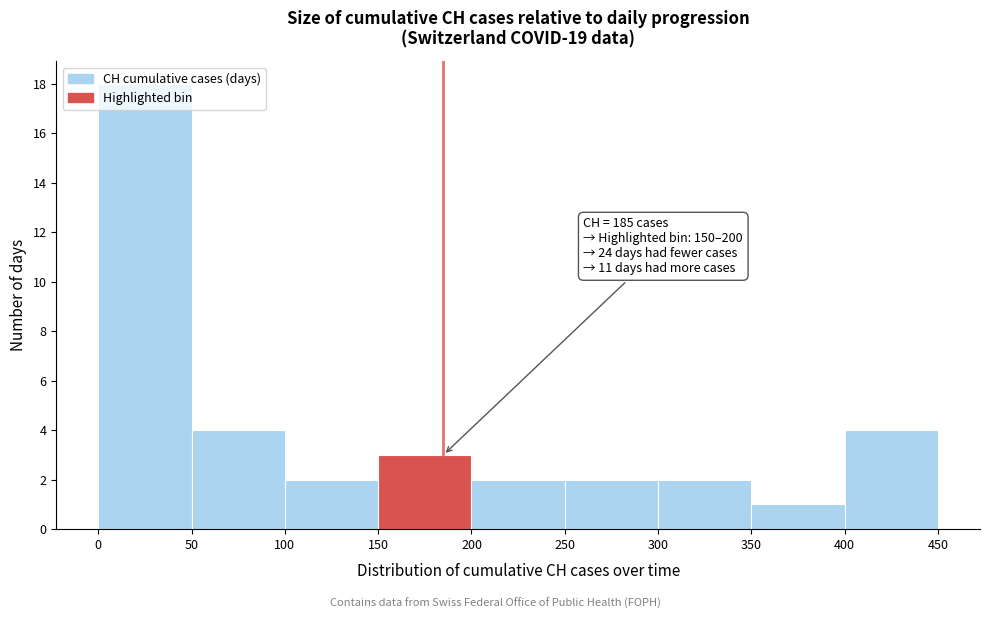

Over which range of the x-axis is the bar tallest?

0 to 50